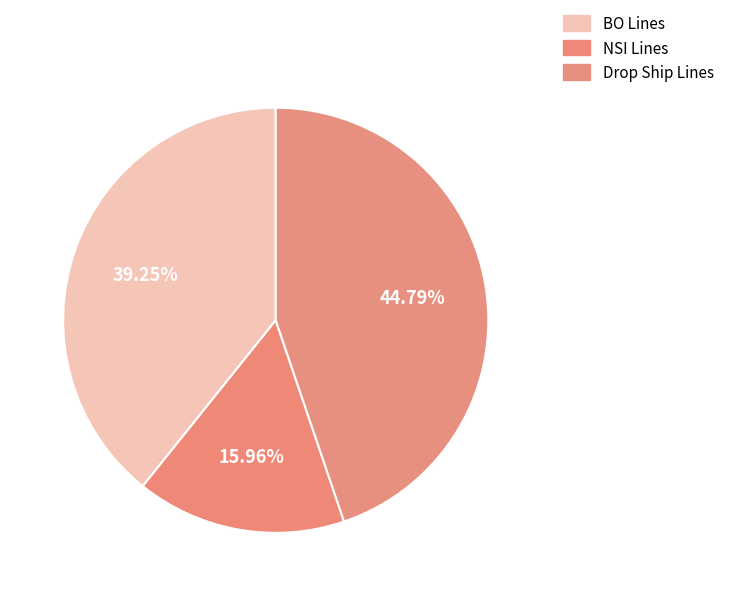

To the nearest percent, what percentage of the pie is BO Lines?

39%